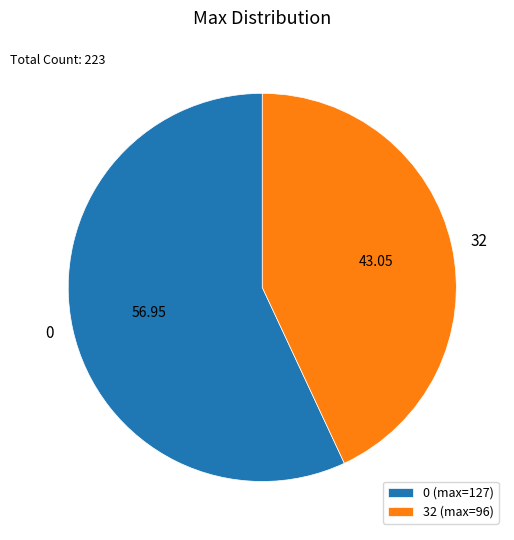

Does 32 account for over 50% of the chart?

No